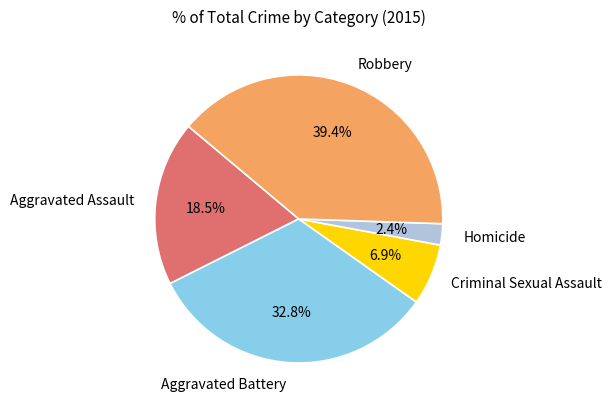

Which slice is the largest?

Robbery